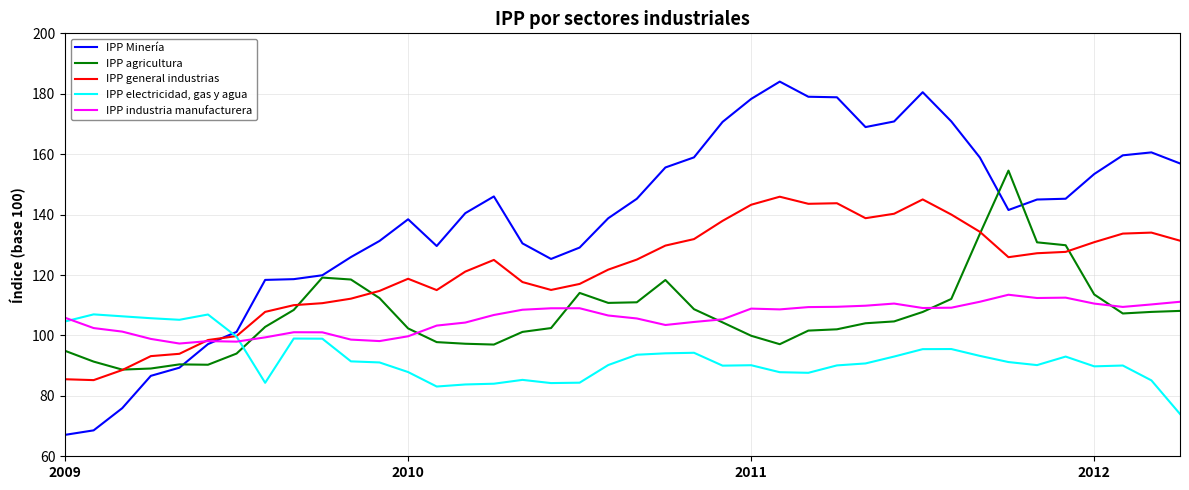

Which series has the largest range (max minus min)?

IPP Minería